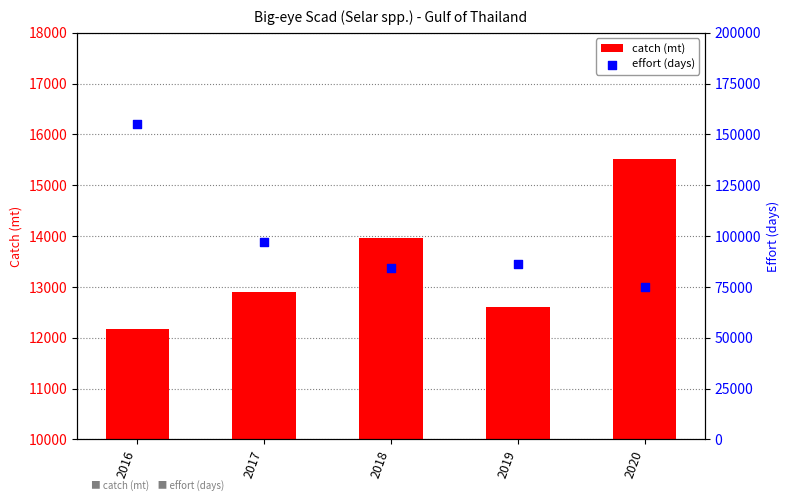

What are all the series names shown in the legend?

catch (mt), effort (days)